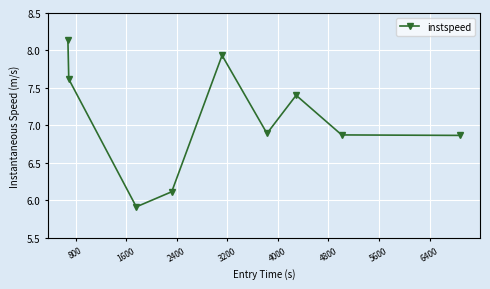

What is the smallest value displayed?

5.9